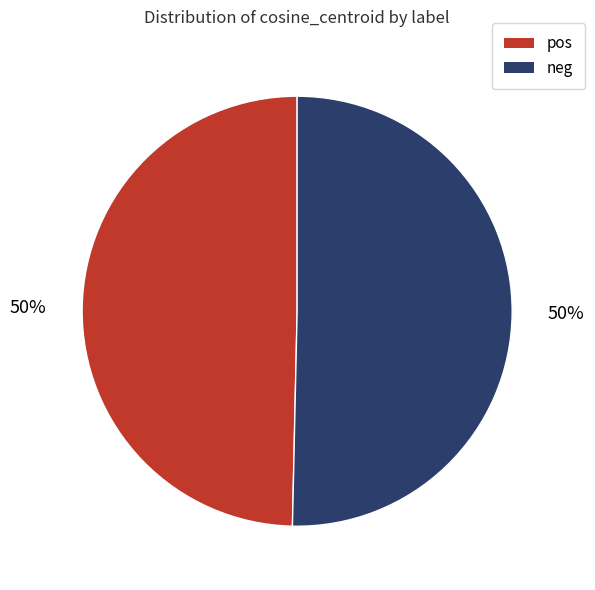

To the nearest percent, what is the combined percentage of neg and pos?

100%